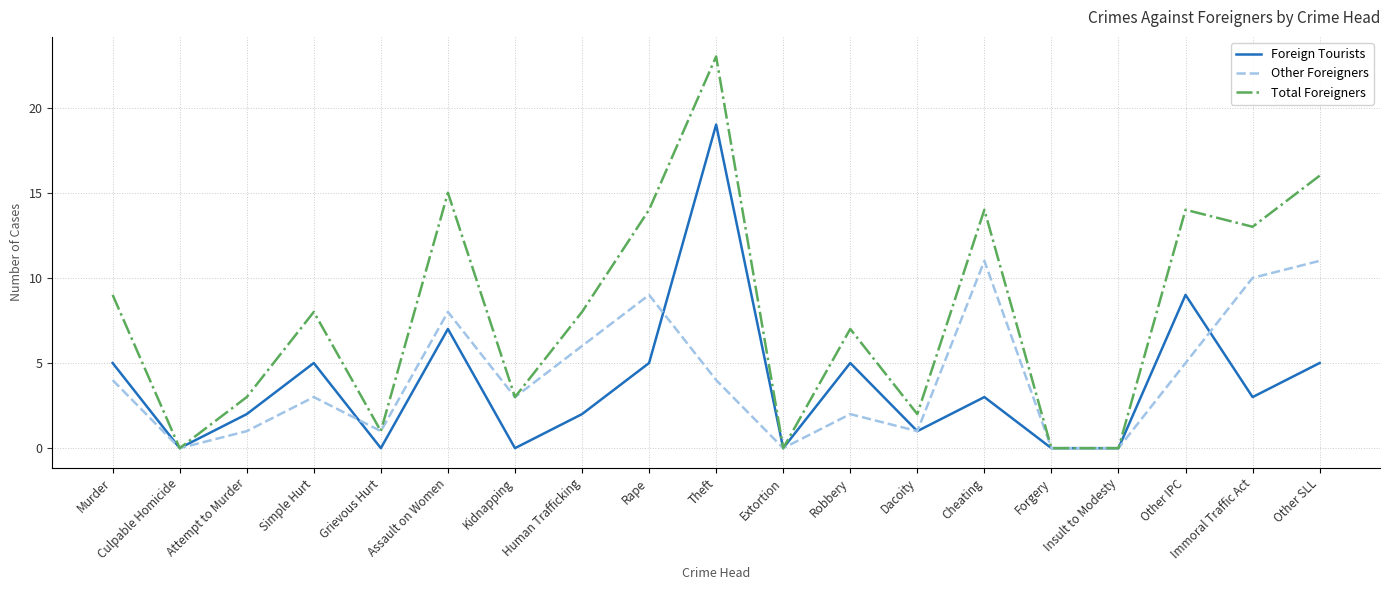

Rank the series by their maximum value, from lowest to highest.

Other Foreigners, Foreign Tourists, Total Foreigners